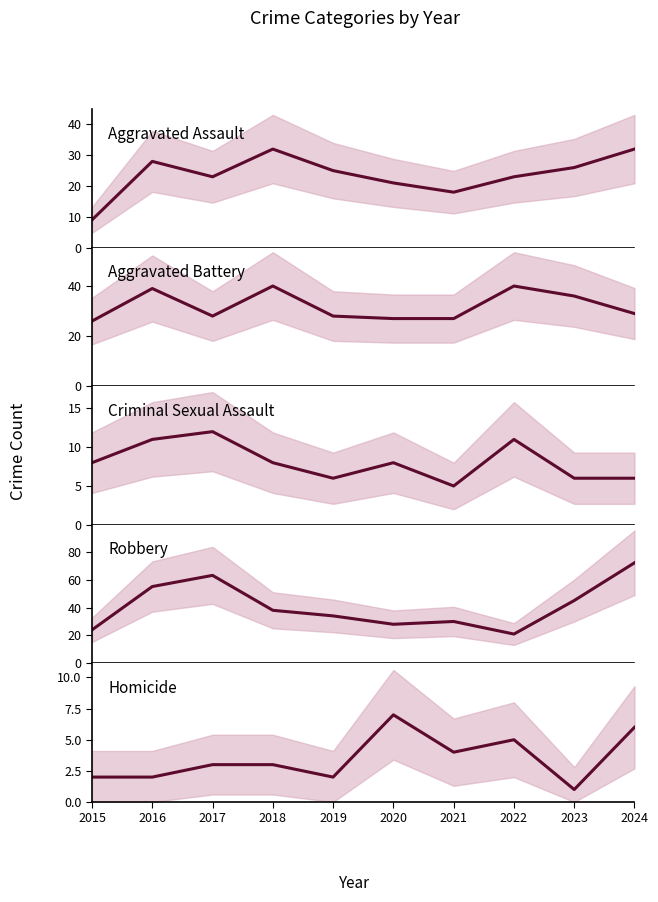

Rank the series at 2017 from lowest to highest value.

Homicide, Criminal Sexual Assault, Aggravated Assault, Aggravated Battery, Robbery